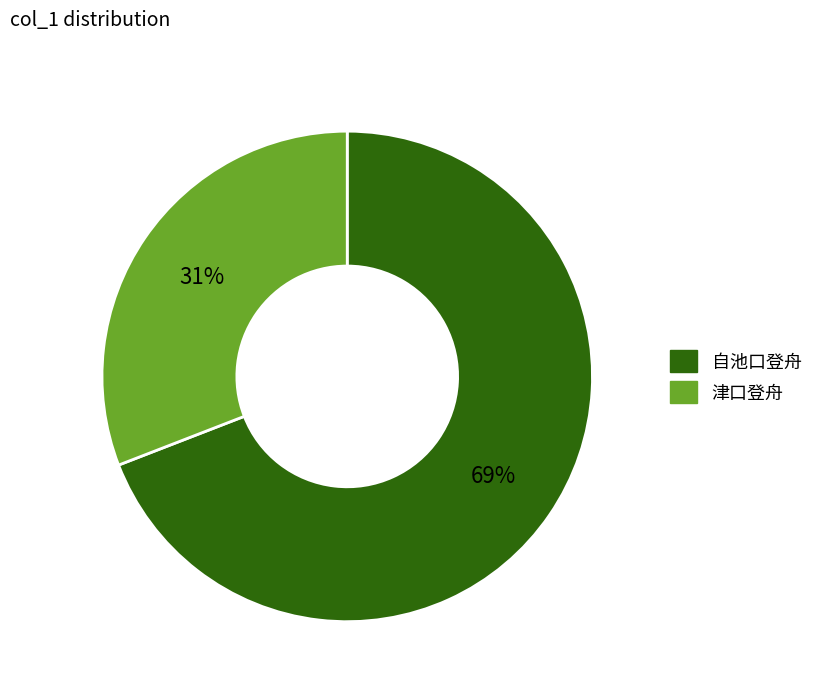

Count the number of slices in the pie.

2